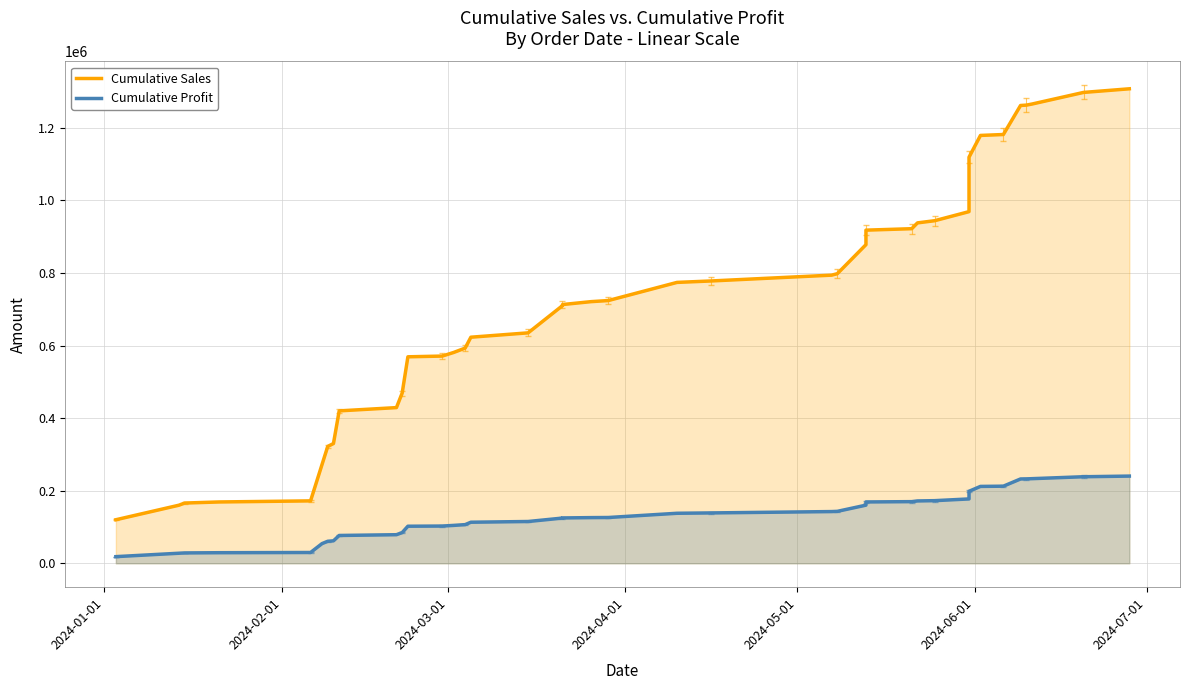

True or false: Cumulative Profit and Cumulative Sales intersect in this chart.

False